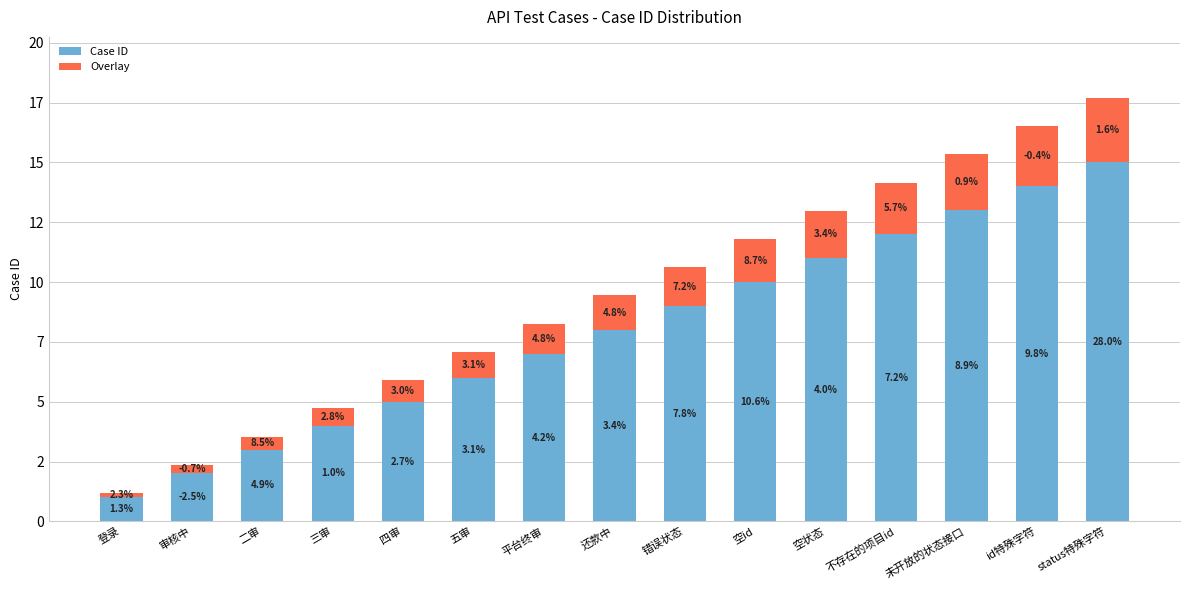

What is the sum of all Overlay values?

21.6